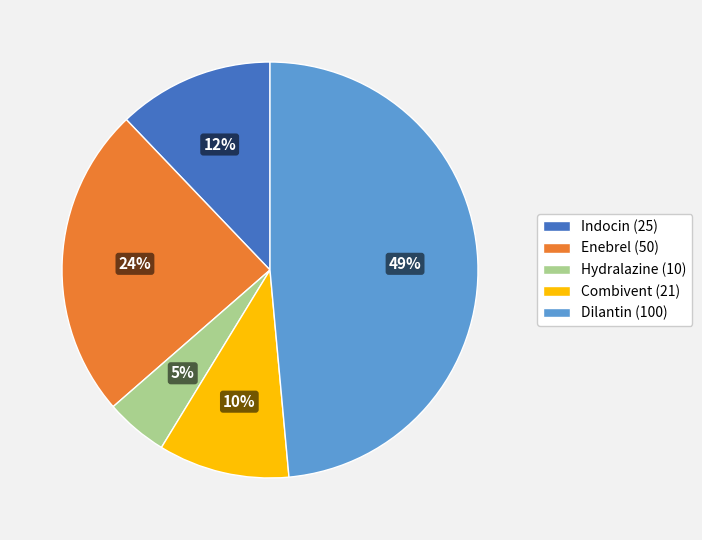

Combined, do Enebrel and Hydralazine account for over 50%?

No